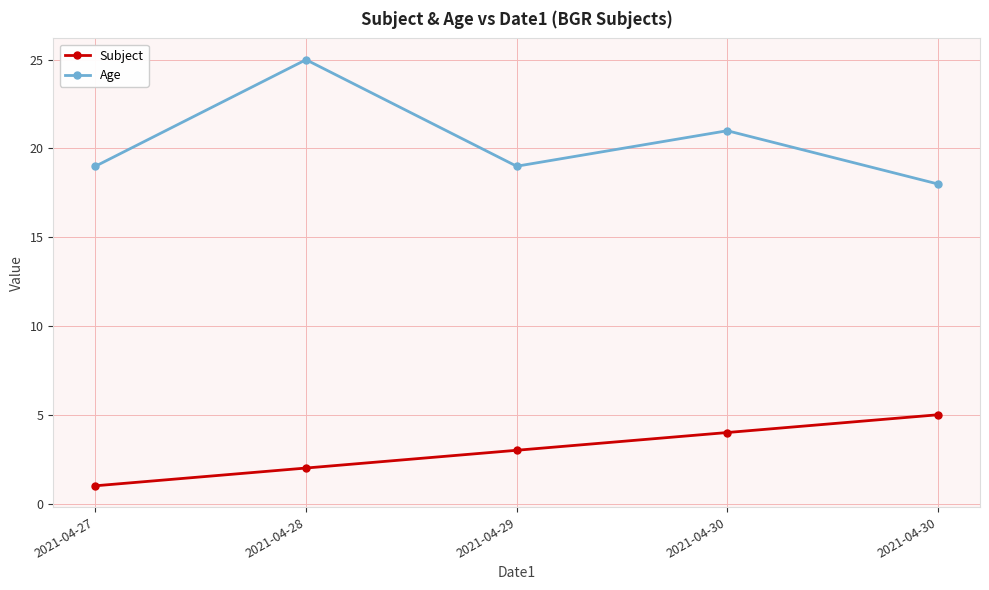

The value of Age at 2021-04-27 is 19. True or false?

True